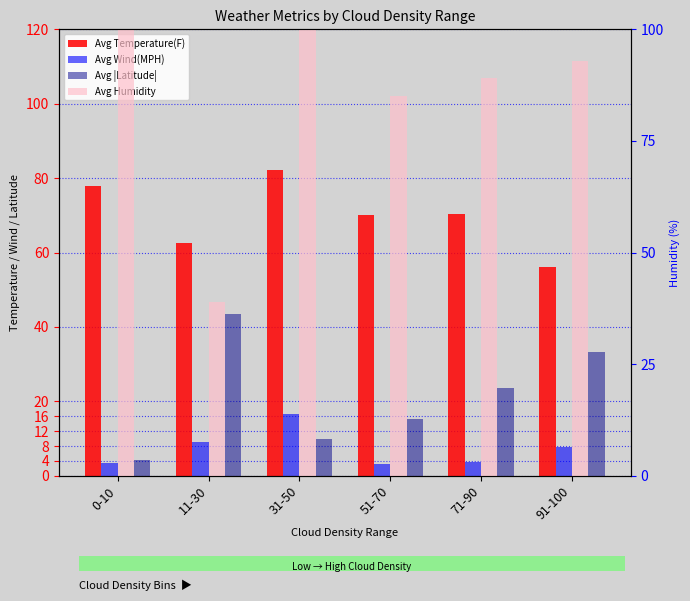

Rank the series at 51-70 from lowest to highest value.

Avg Wind(MPH), Avg |Latitude|, Avg Temperature(F), Avg Humidity